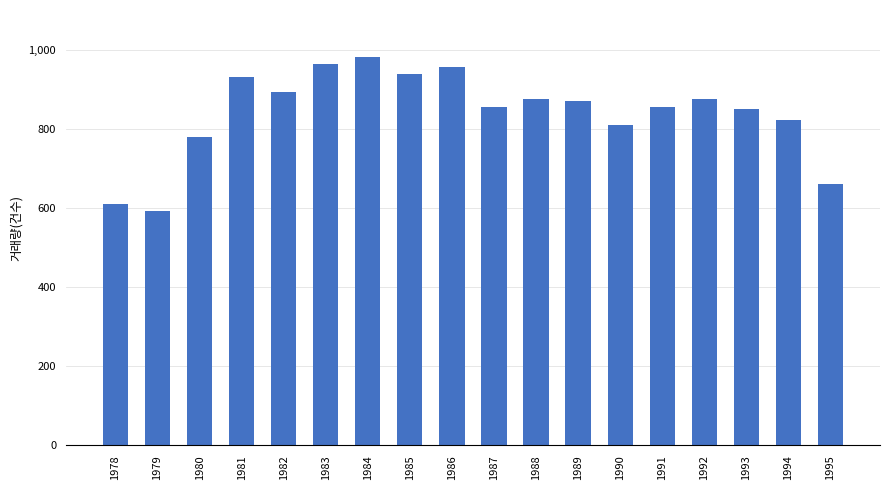

Are the bars horizontal?

No